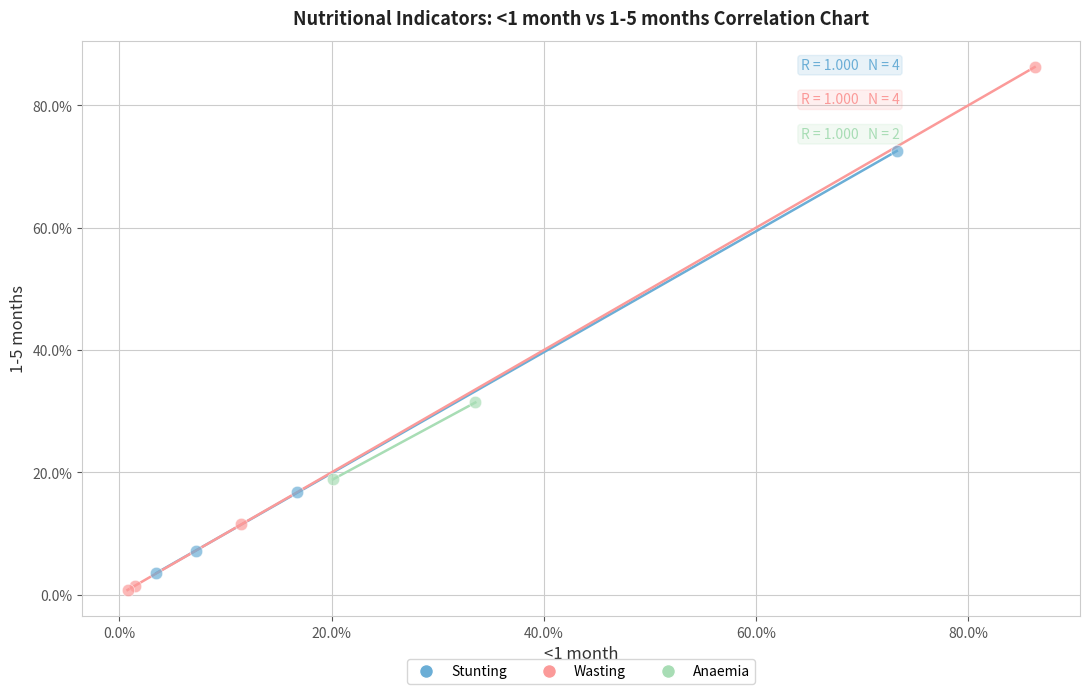

Which series reaches the maximum Y coordinate?

Wasting